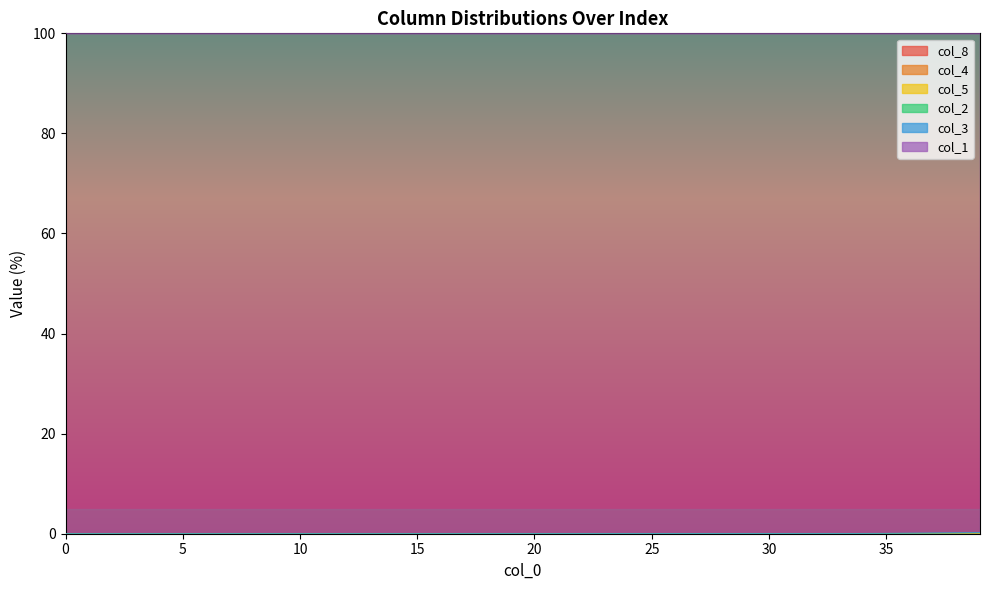

Reading right to left, transcribe all the data shown in this chart.

col_1: 0.2	0.2	0.1	0.1	0.1	0.1	0.1	0.1	0.0	0.0	0.0	0.0	0.0	0.0	0.0	0.0	0.0	0.0	0.0	0.0	0.0	0.0	0.0	0.0	0.0	0.0	0.0	0.0	0.0	0.0	0.0	0.0	0.0	0.0	0.0	0.0	0.0	0.0	0.0	0.0
col_2: 0.2	0.1	0.1	0.1	0.1	0.1	0.1	0.0	0.0	0.0	0.0	0.0	0.0	0.0	0.0	0.0	0.0	0.0	0.0	0.0	0.0	0.0	0.0	0.0	0.0	0.0	0.0	0.0	0.0	0.0	0.0	0.0	0.0	0.0	0.0	0.0	0.0	0.0	0.0	0.0
col_3: 0.1	0.1	0.1	0.1	0.0	0.0	0.0	0.0	0.0	0.0	0.0	0.0	0.0	0.0	0.0	0.0	0.0	0.0	0.0	0.0	0.0	0.0	0.0	0.0	0.0	0.0	0.0	0.0	0.0	0.0	0.0	0.0	0.0	0.0	0.0	0.0	0.0	0.0	0.0	0.0
col_4: 0.1	0.1	0.0	0.0	0.0	0.0	0.0	0.0	0.0	0.0	0.0	0.0	0.0	0.0	0.0	0.0	0.0	0.0	0.0	0.0	0.0	0.0	0.0	0.0	0.0	0.0	0.0	0.0	0.0	0.0	0.0	0.0	0.0	0.0	0.0	0.0	0.0	0.0	0.0	0.0
col_5: 0.0	0.0	0.0	0.0	0.0	0.0	0.0	0.0	0.0	0.0	0.0	0.0	0.0	0.0	0.0	0.0	0.0	0.0	0.0	0.0	0.0	0.0	0.0	0.0	0.0	0.0	0.0	0.0	0.0	0.0	0.0	0.0	0.0	0.0	0.0	0.0	0.0	0.0	0.0	0.0